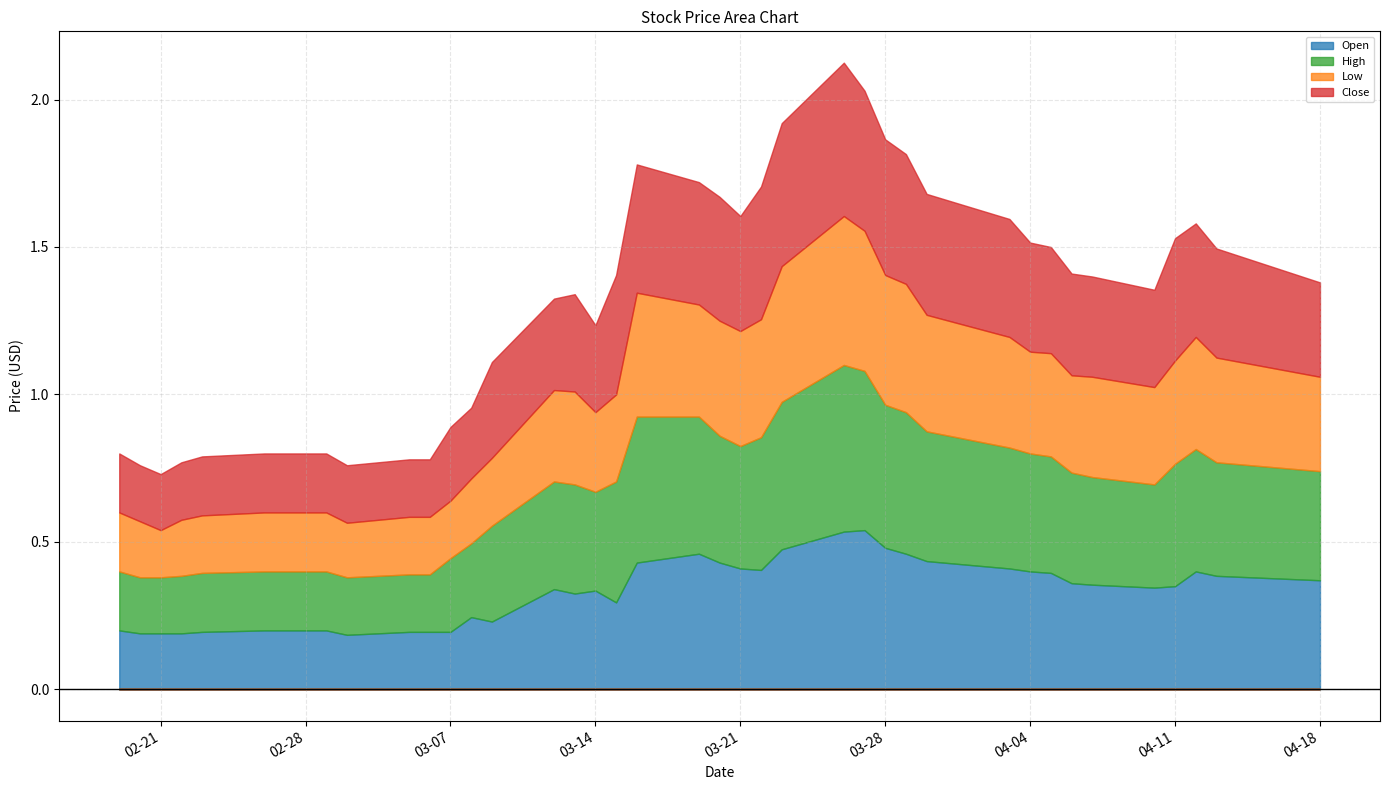

What is the average value of the Open series?

0.3